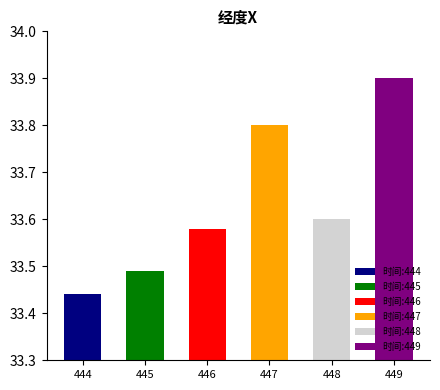

Does the chart contain any negative values?

No